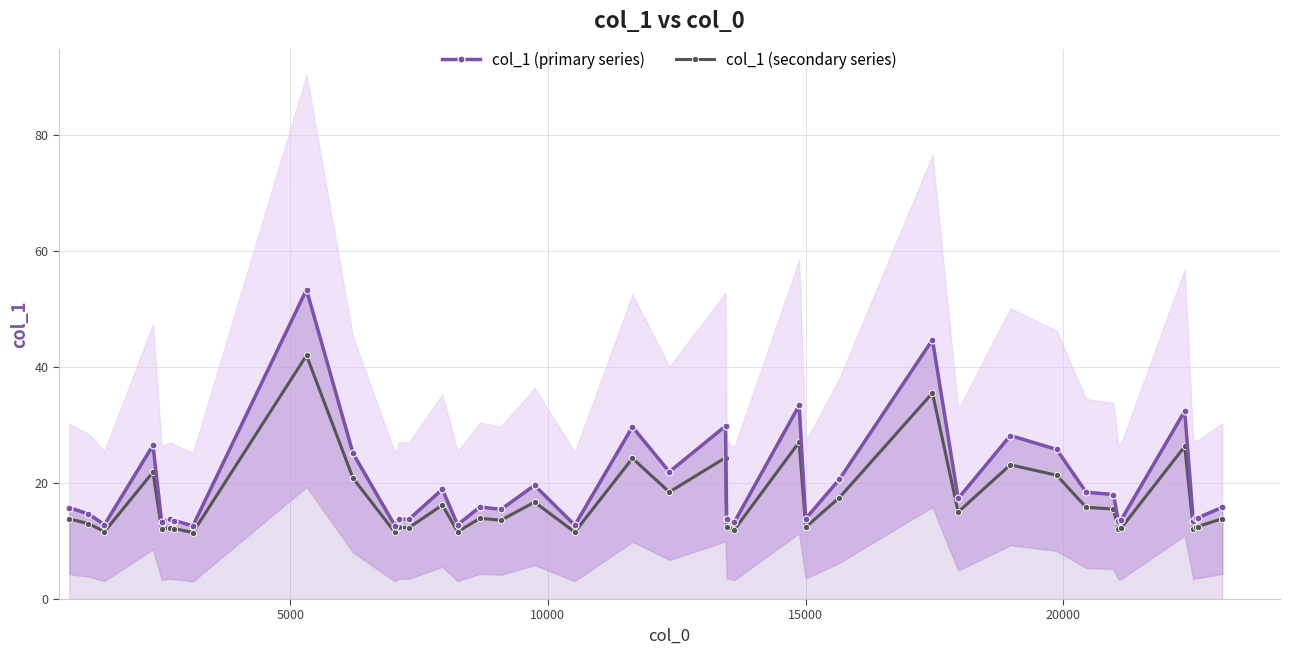

True or false: col_1 (secondary series) has more than 0 interior local peaks.

True